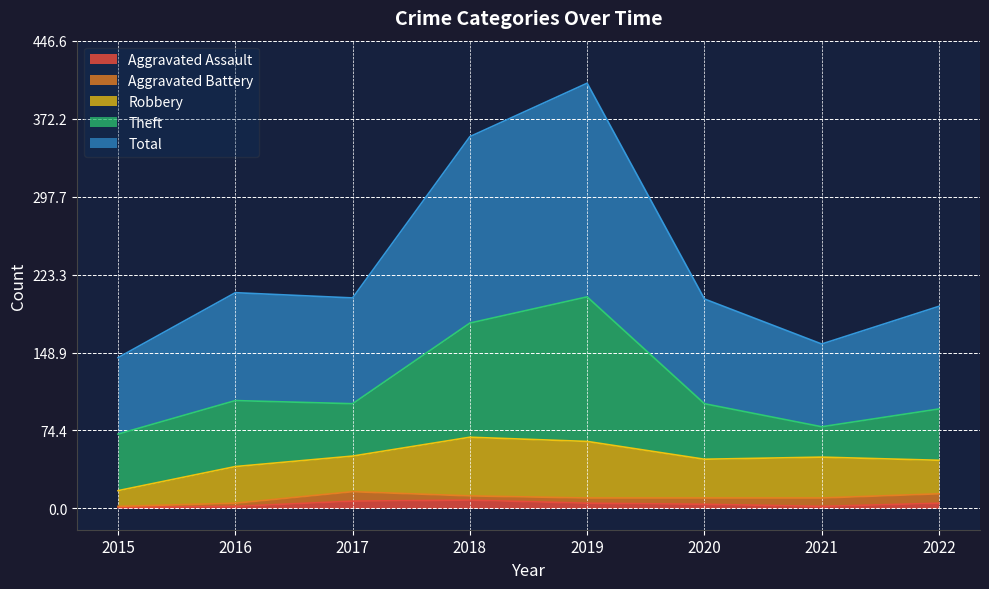

At which category is the sum across all series the highest?

2019